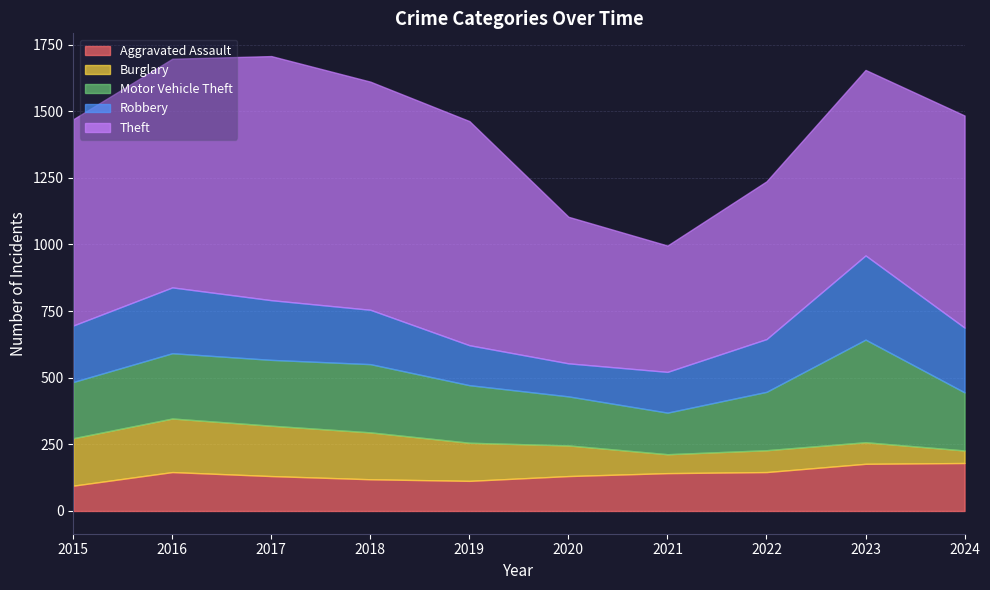

True or false: Robbery has a value of 200 at 2019.

False